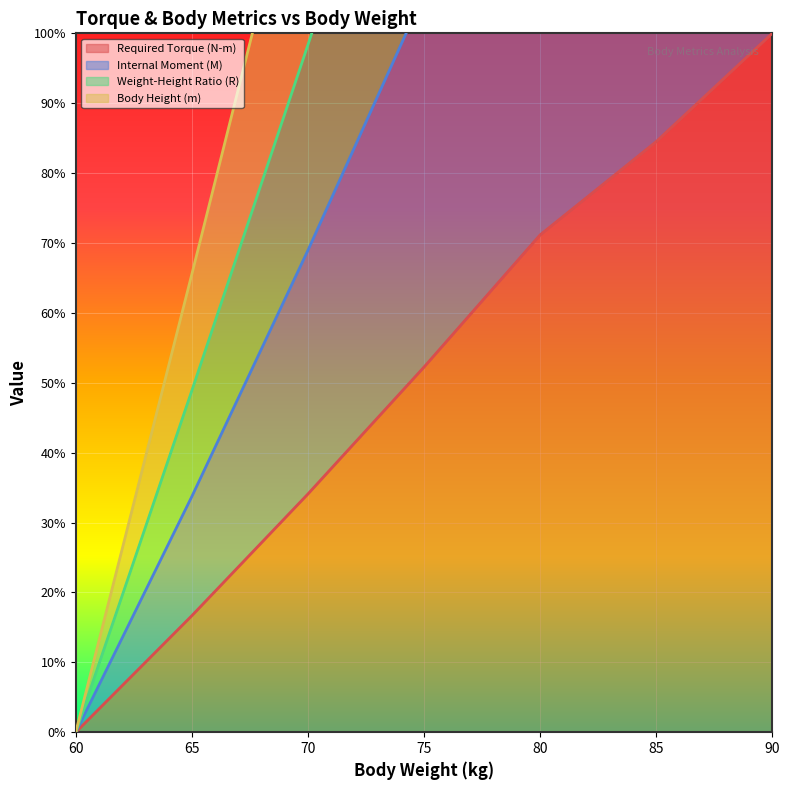

List the labels in order of Required Torque (N-m) value, smallest first.

60, 65, 70, 75, 80, 85, 90